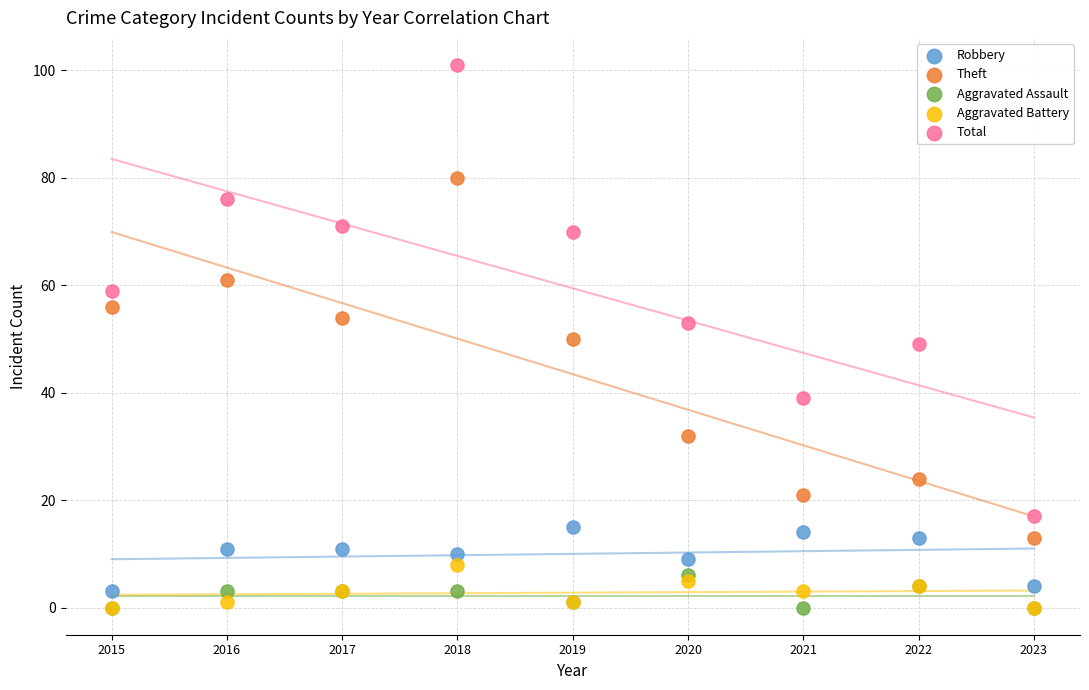

Which series contains the highest Y value?

Total